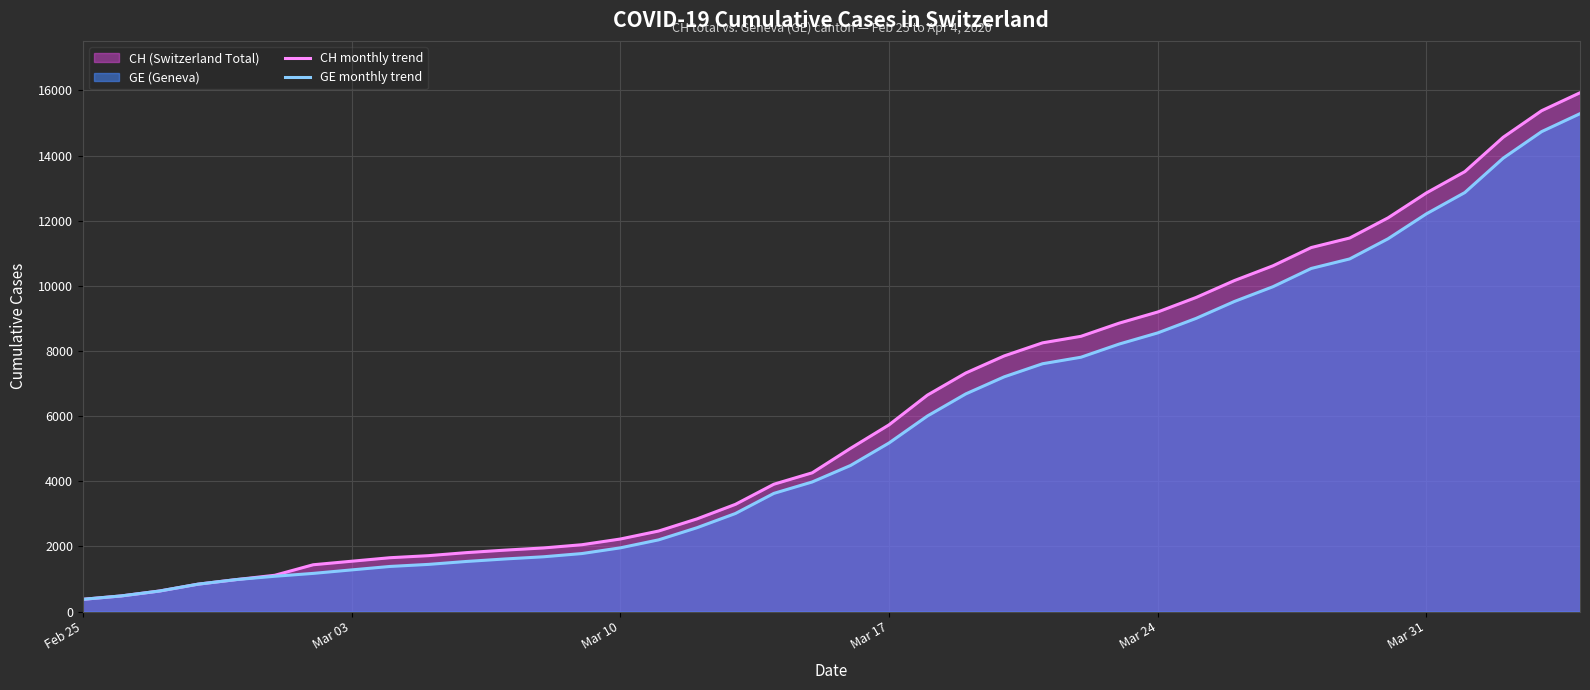

What is the greatest value displayed?

15926